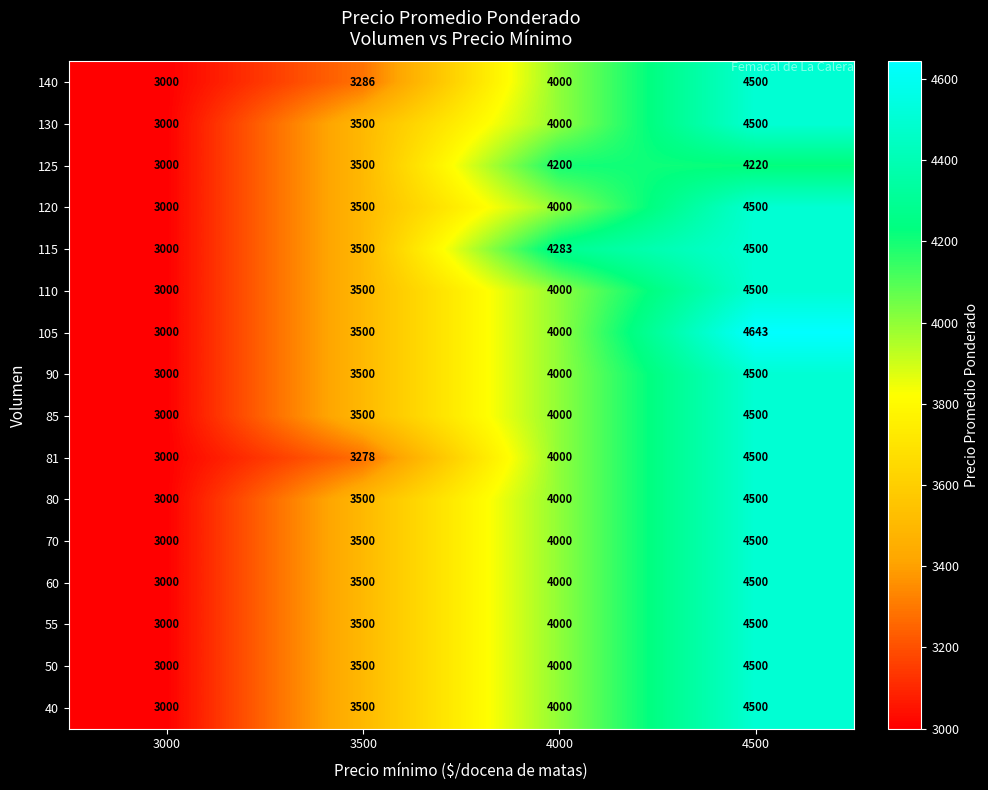

What is the difference between the highest and lowest values at 4500?

423